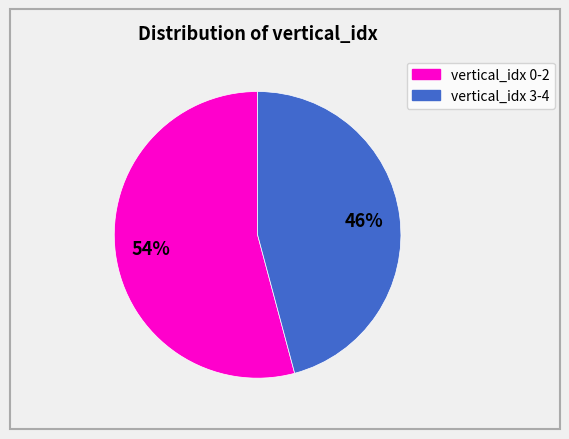

Does any single category account for the majority?

Yes